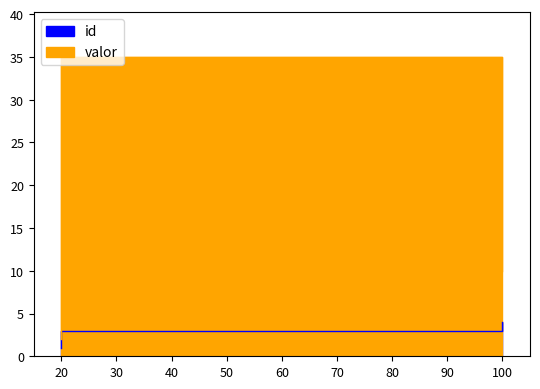

Reading left to right, what are all the values shown in this chart?

id: 1	2	3	4
valor: 2	2	35	10